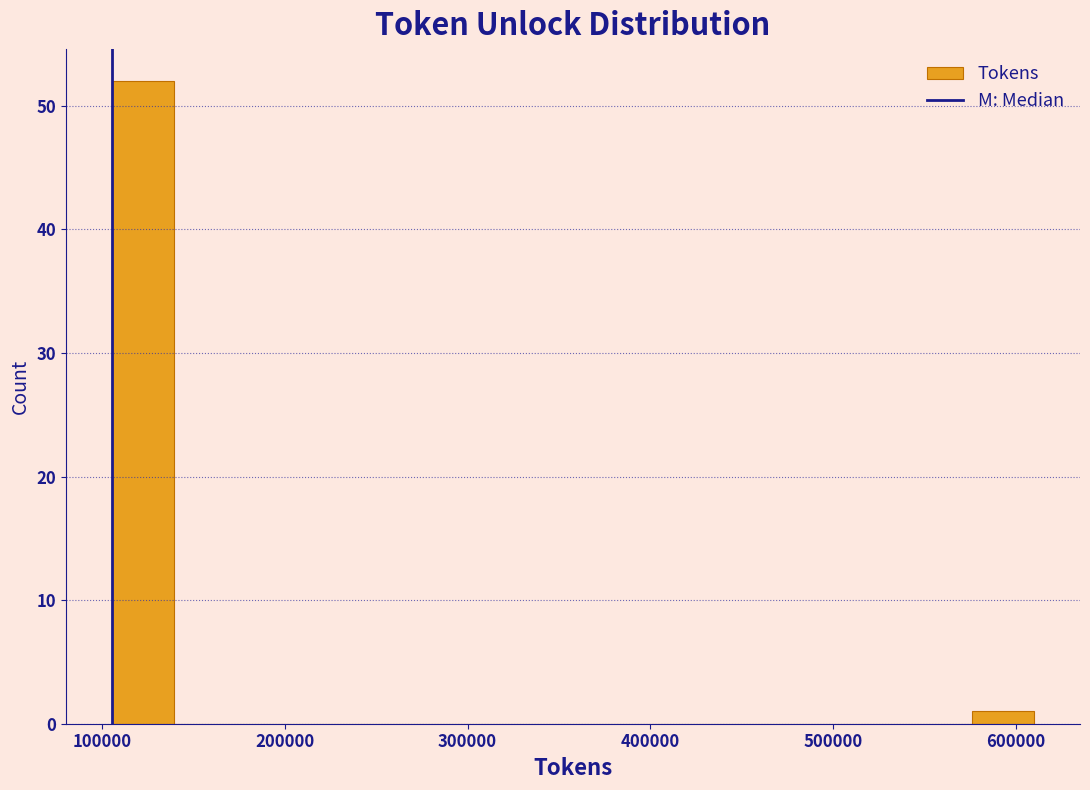

Read against the x-axis, roughly where is the centre of the tallest bar?

120000